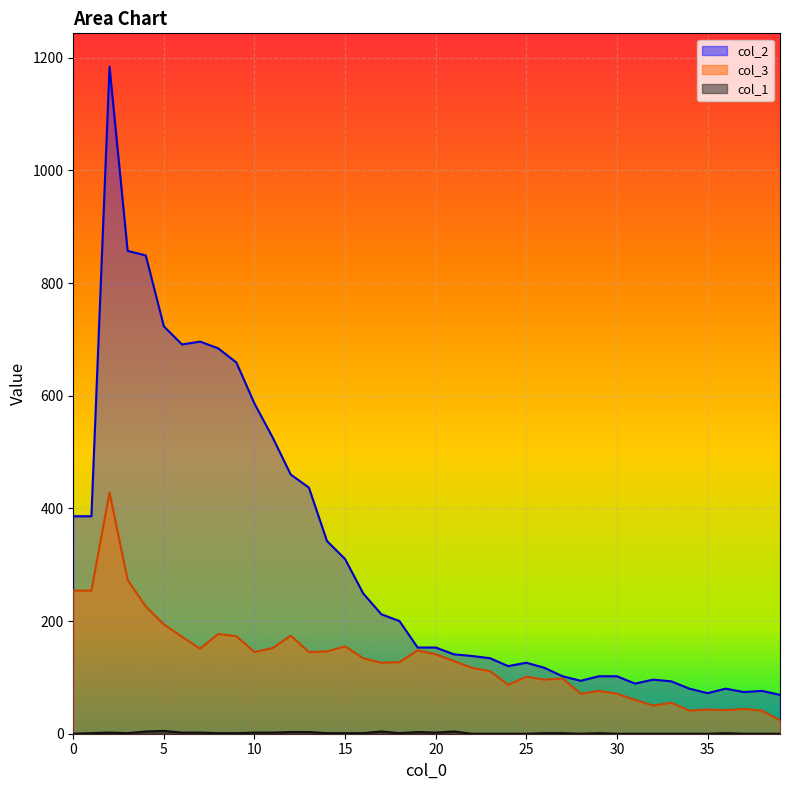

What is the maximum value for col_2?

1184